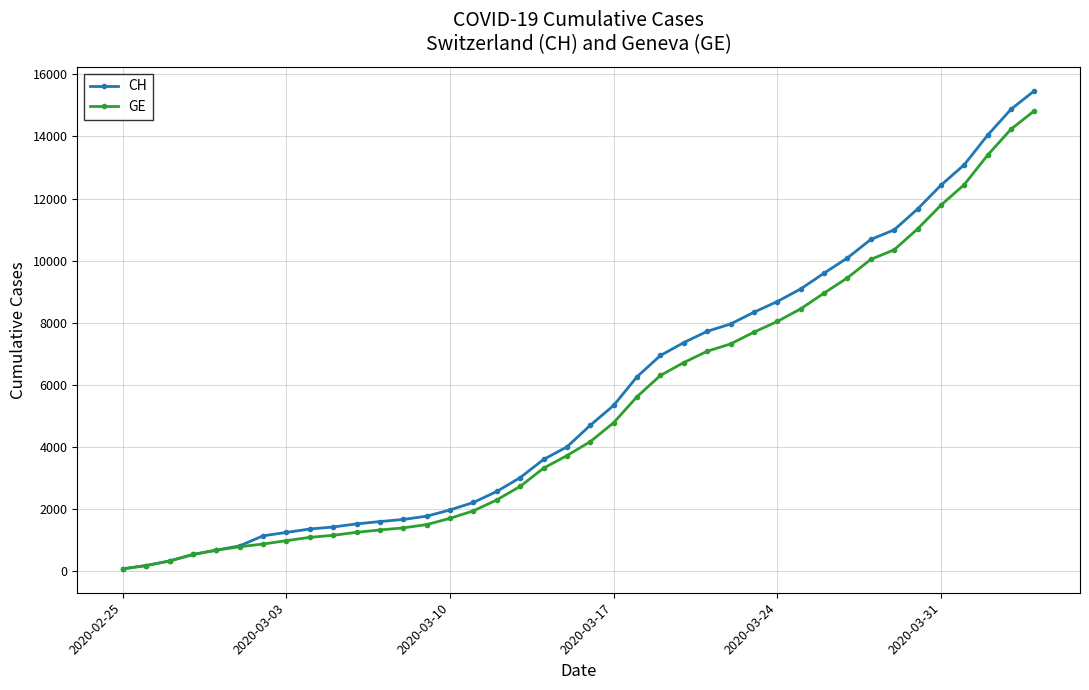

Which series has the widest spread of values?

CH